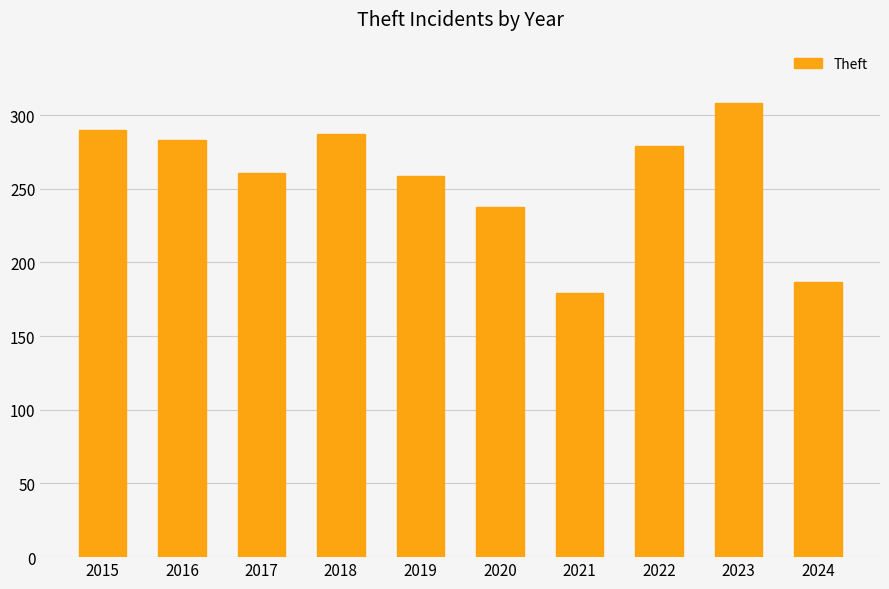

At which category does the chart reach its minimum across all series?

2021